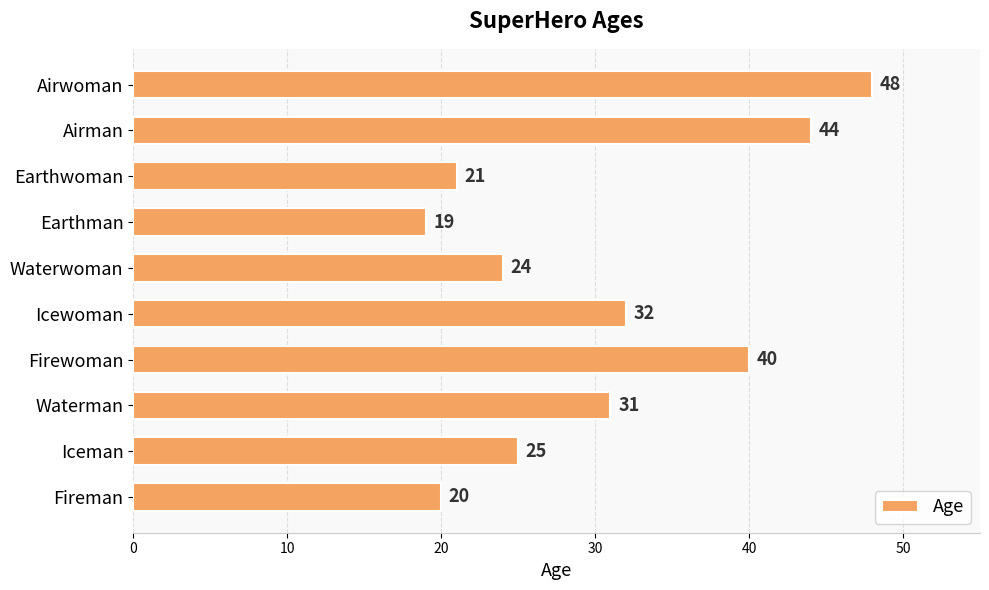

At which category does the chart reach its peak across all series?

Airwoman